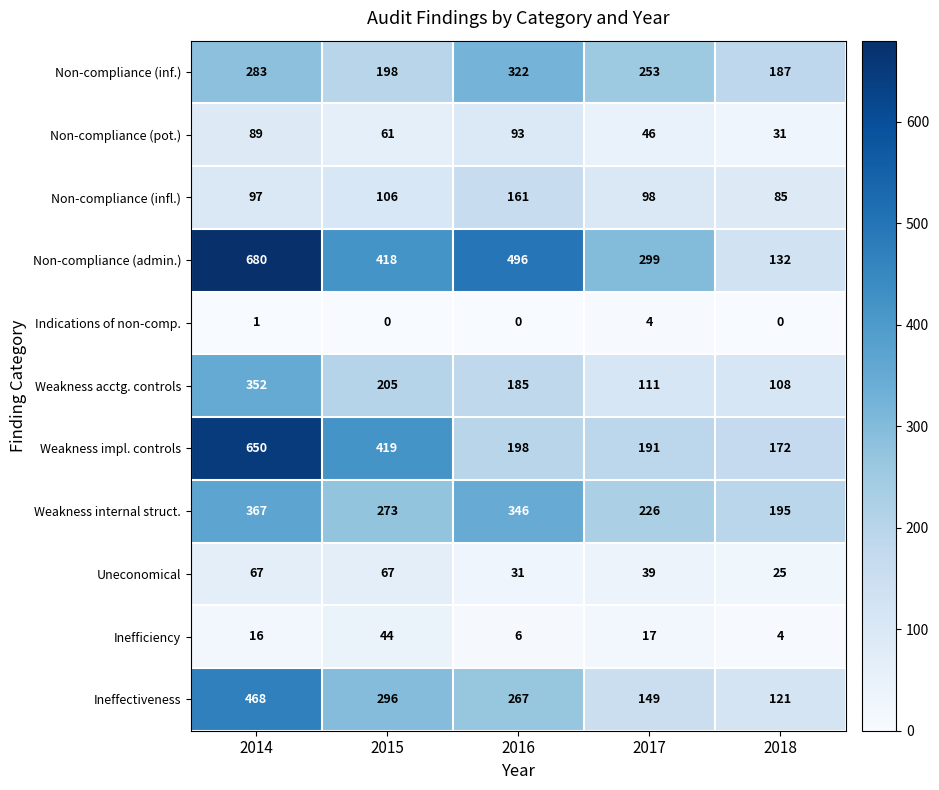

Which series has the largest total across all categories?

Non-compliance (admin.)